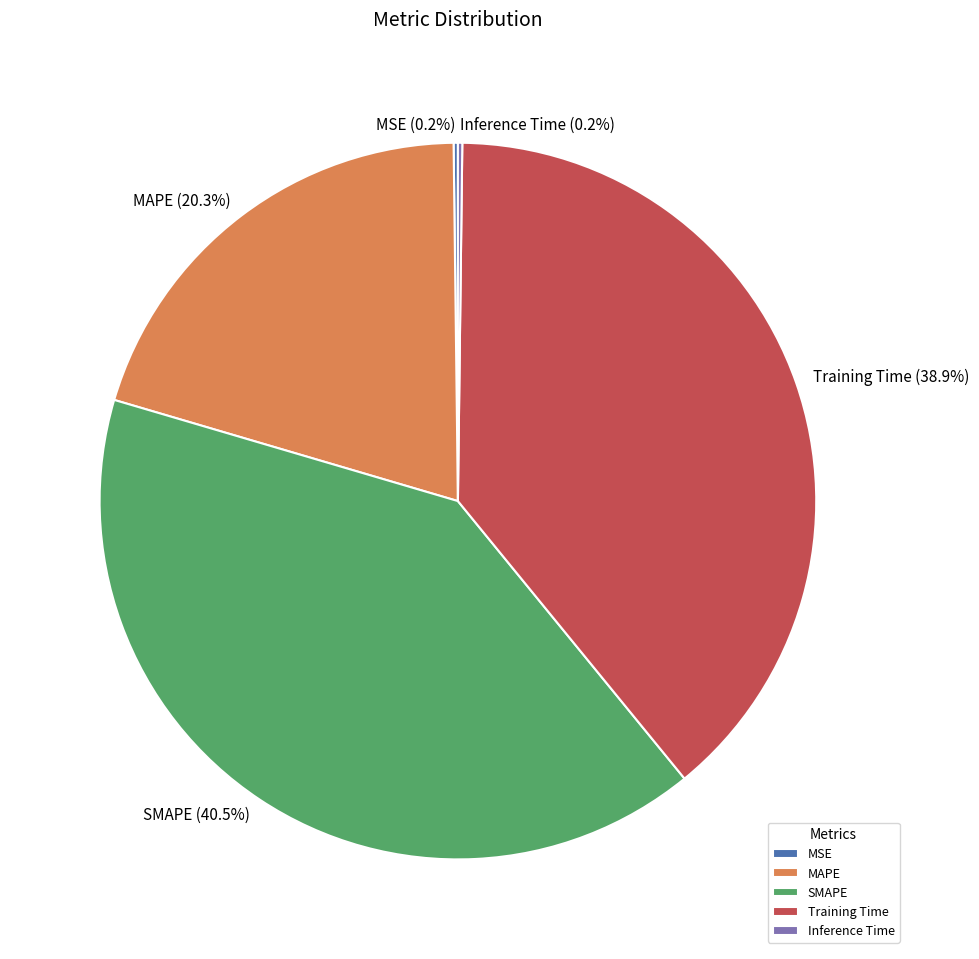

What is the ratio of the value at Training Time to the value at SMAPE?

1.0